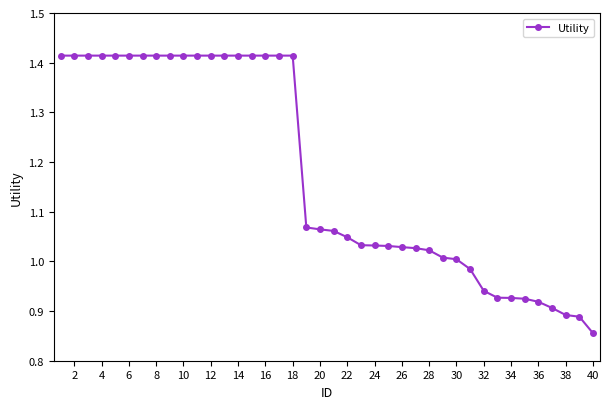

What is the sum of all values?

47.0